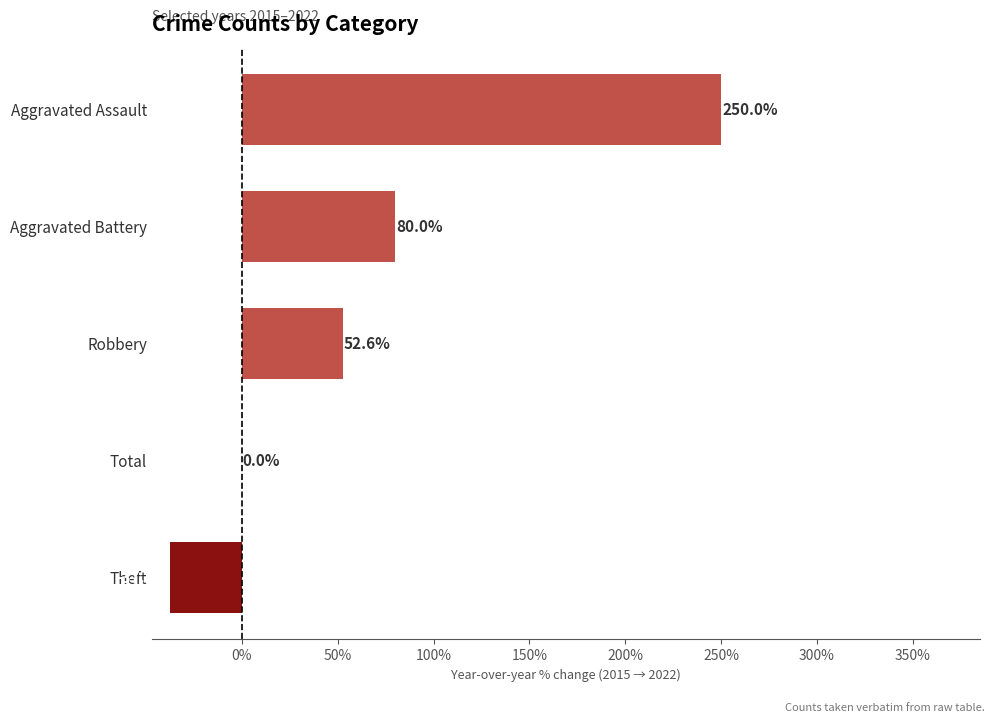

Are the bars horizontal?

Yes